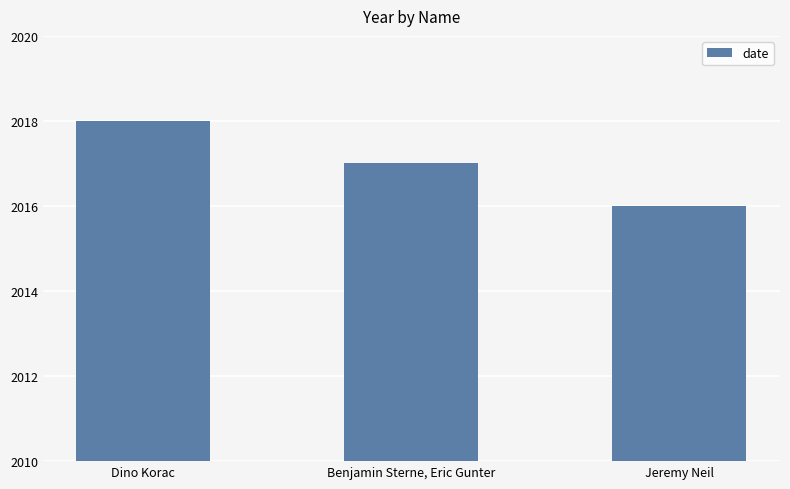

Reading right to left, transcribe all the data shown in this chart.

Jeremy Neil=2016	Benjamin Sterne, Eric Gunter=2017	Dino Korac=2018